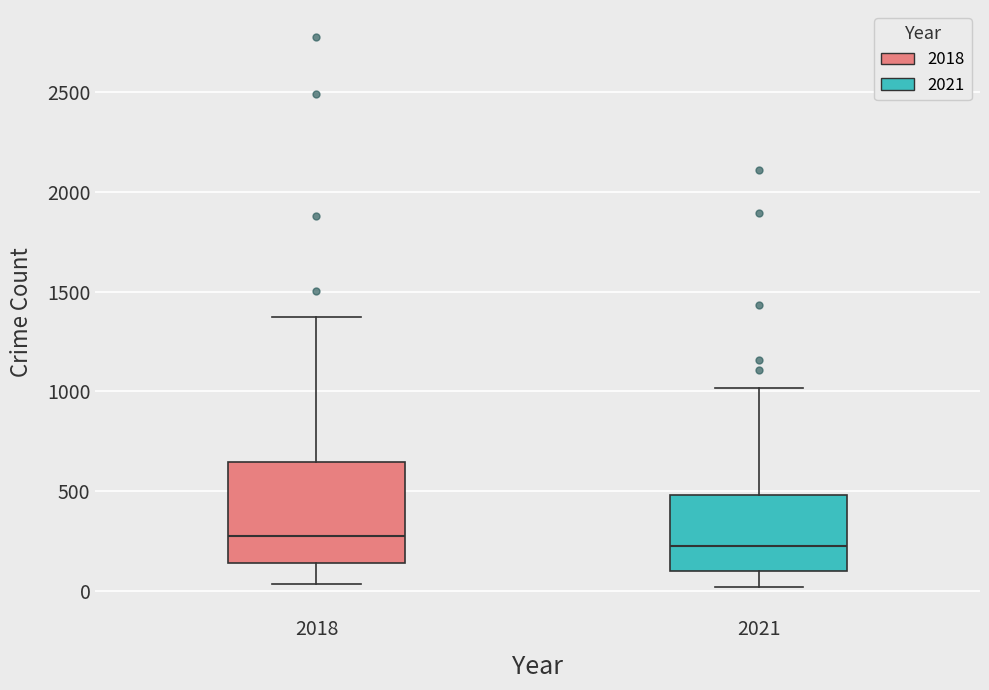

Reading left to right, read every box against the y-axis: the position of its median line, the range the box covers, and the ends of its whiskers. The values are not printed on the chart, so give them approximately, as read against the axis.

2018: median 300, box 150 to 650, whiskers 50 to 1350
2021: median 200, box 100 to 500, whiskers 0 to 1000